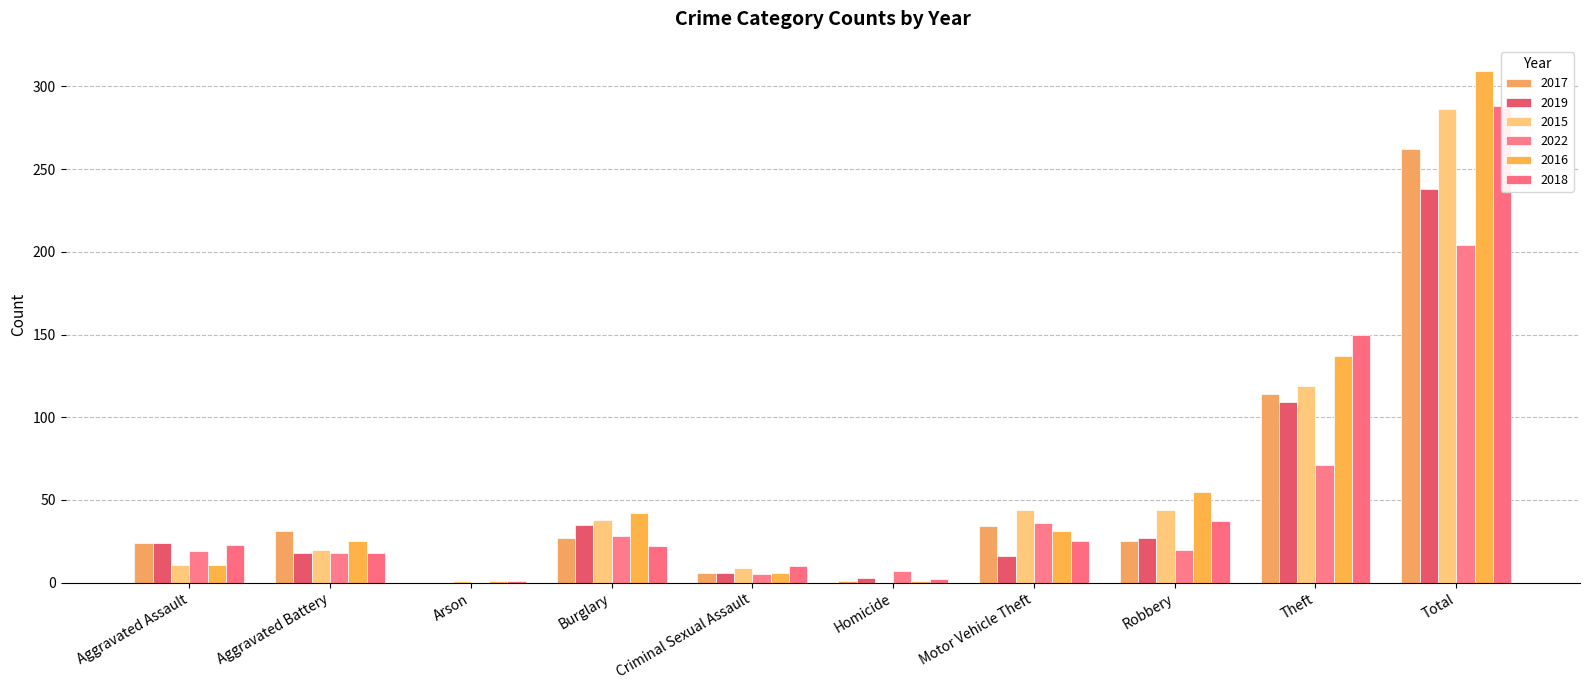

Is it true that 2016 equals 309 at Total?

True